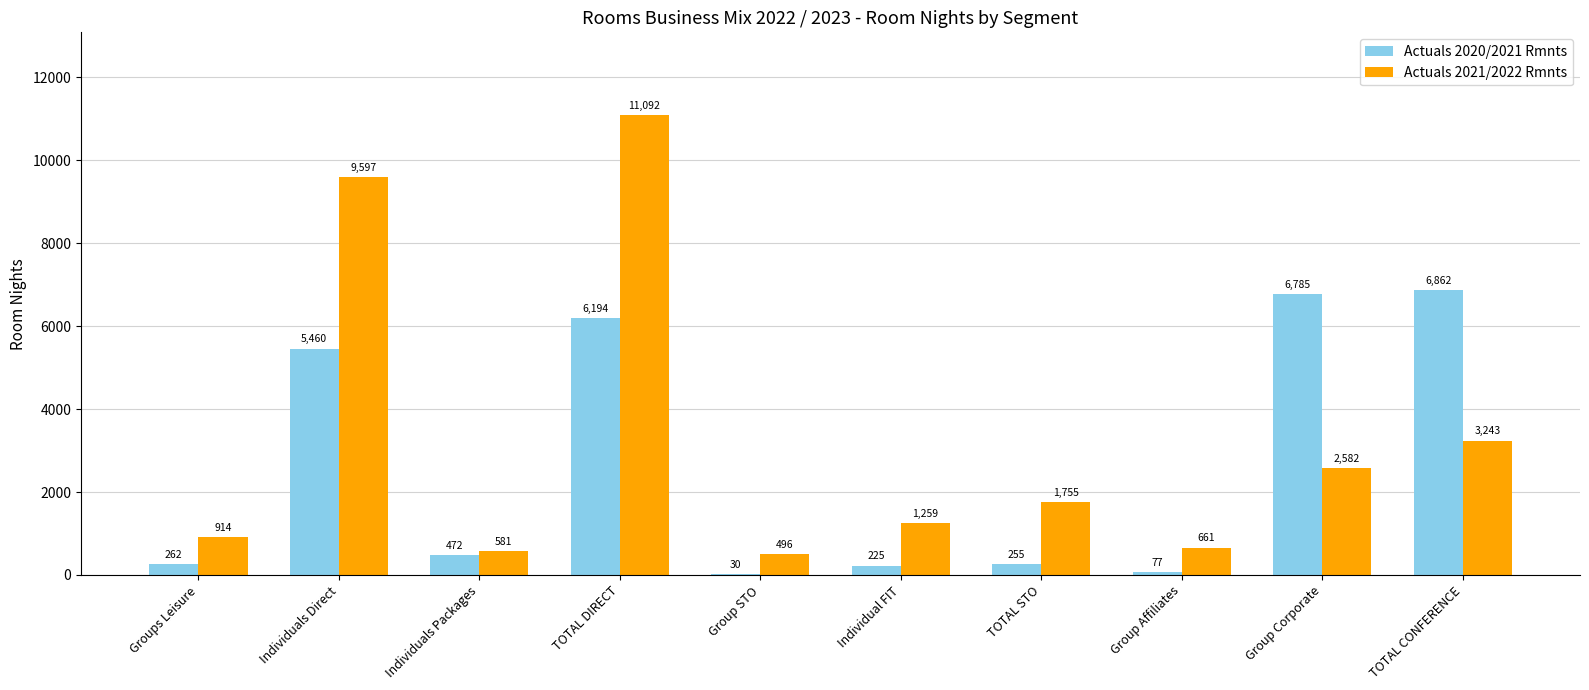

At which label does Actuals 2020/2021 Rmnts reach its peak?

TOTAL CONFERENCE